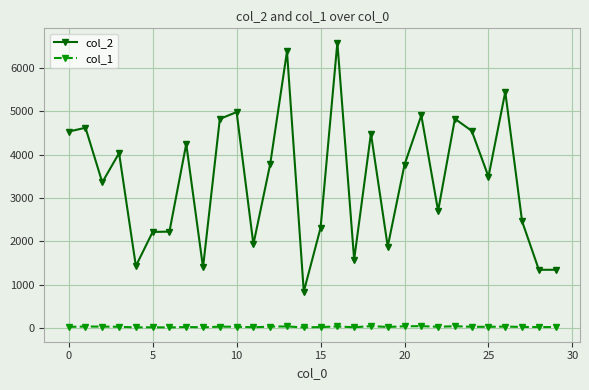

What is the maximum value shown in the chart?

6581